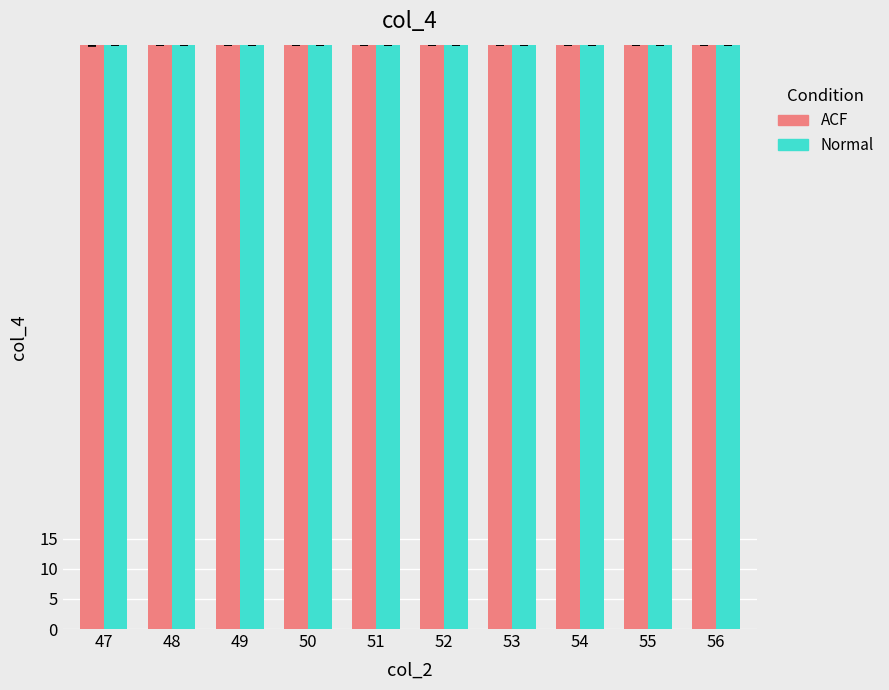

Reading left to right, transcribe all the data shown in this chart.

ACF: 97.0	97.0	97.0	97.0	97.0	97.0	97.0	97.0	97.0	97.0
Normal: 97.0	97.0	97.0	97.0	97.0	97.0	97.0	97.0	97.0	97.0